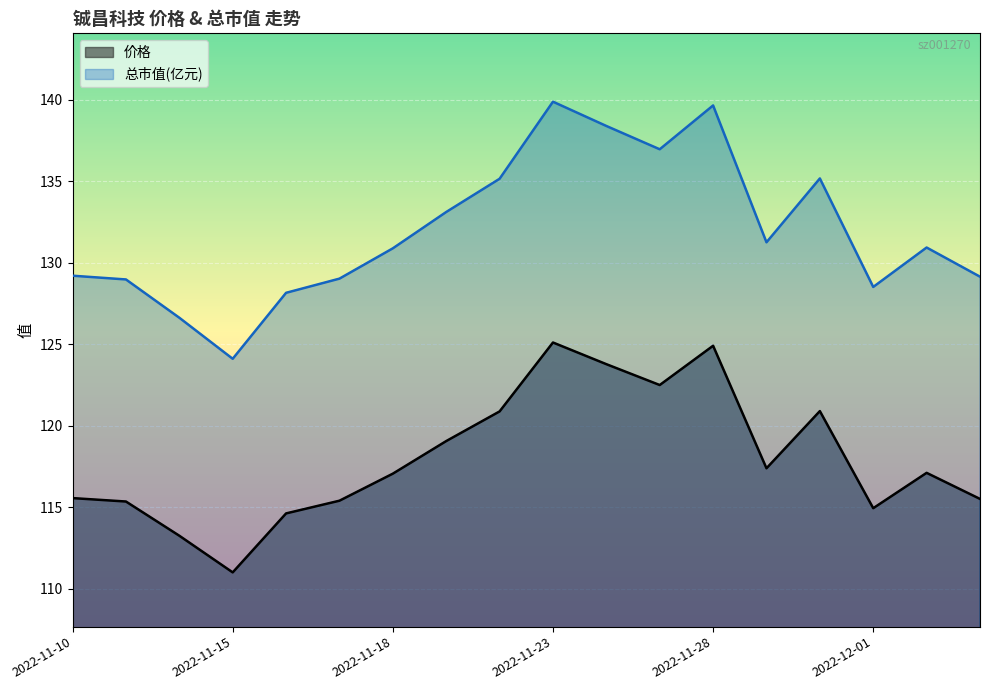

What value does the 价格 series have at 2022-11-28?

124.9